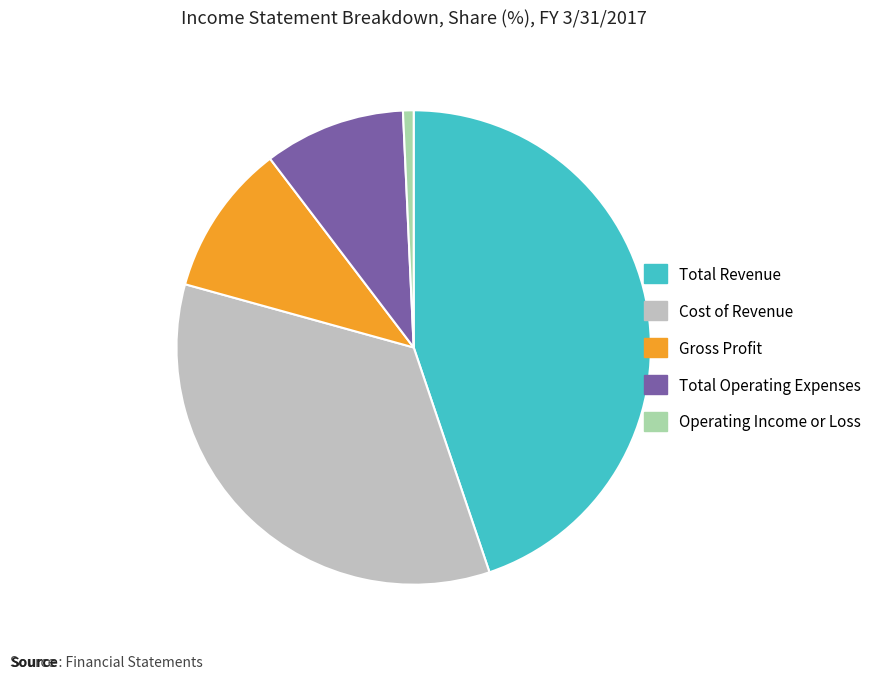

Which category has the smallest portion of the pie?

Operating Income or Loss